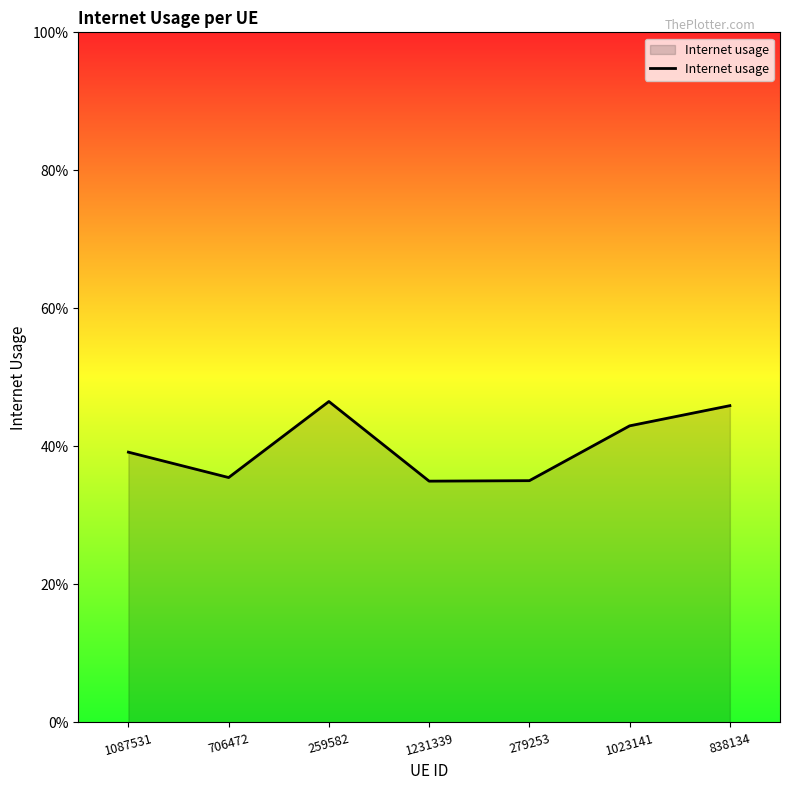

What value does the data have at 706472?

0.4